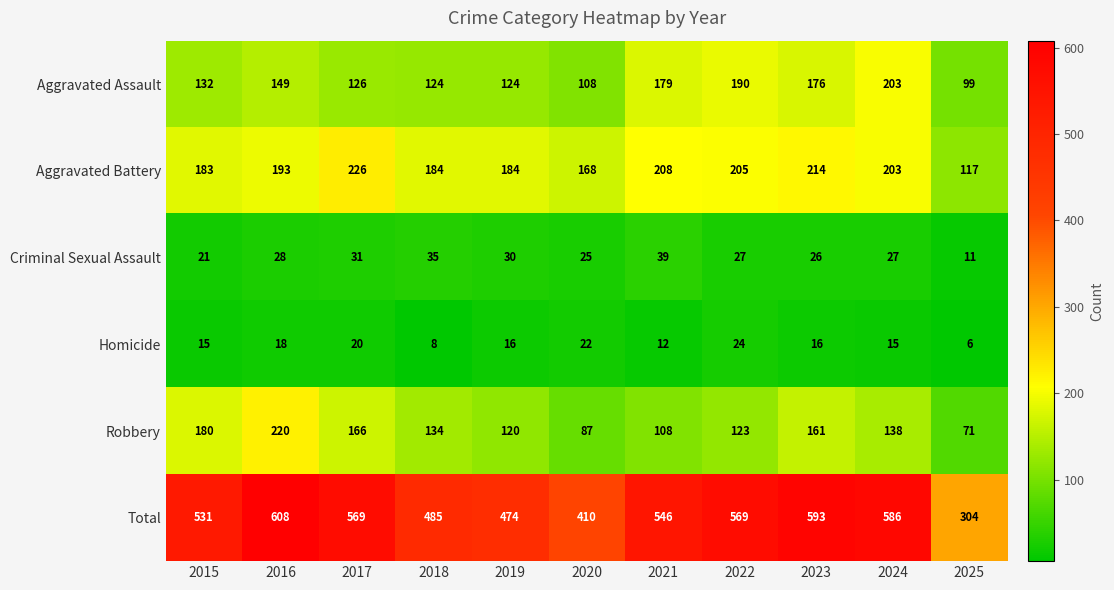

What is the difference between the Criminal Sexual Assault values at 2019 and 2022?

3